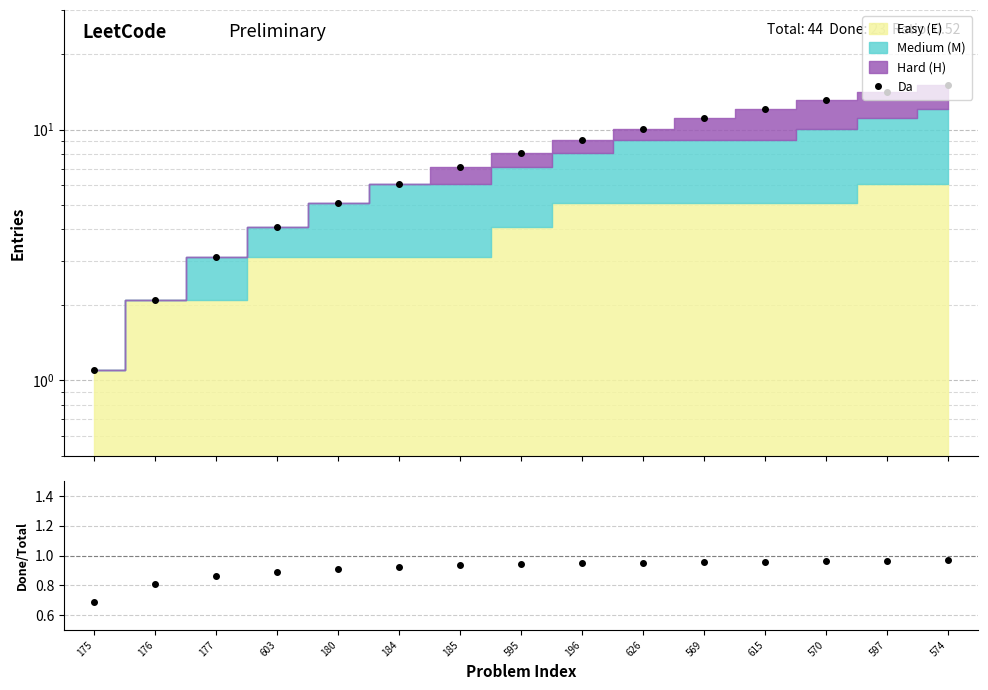

True or false: Ratio and Da intersect in this chart.

False